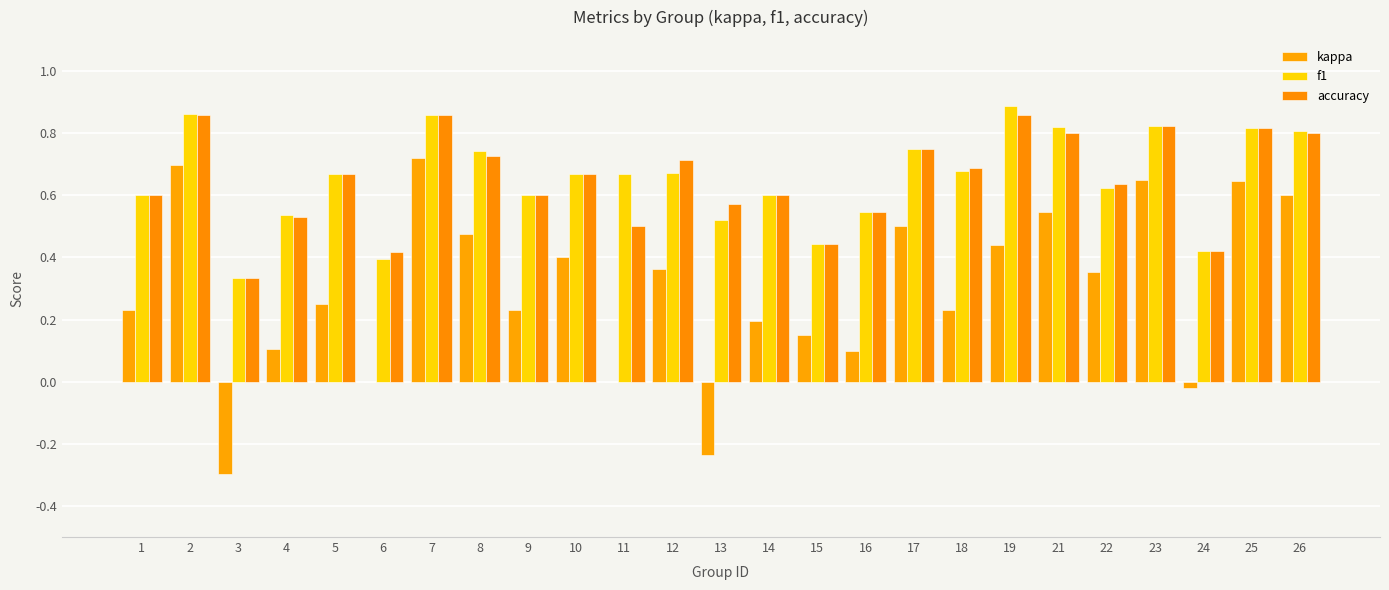

The f1 series shows 0.5 at 13. True or false?

True